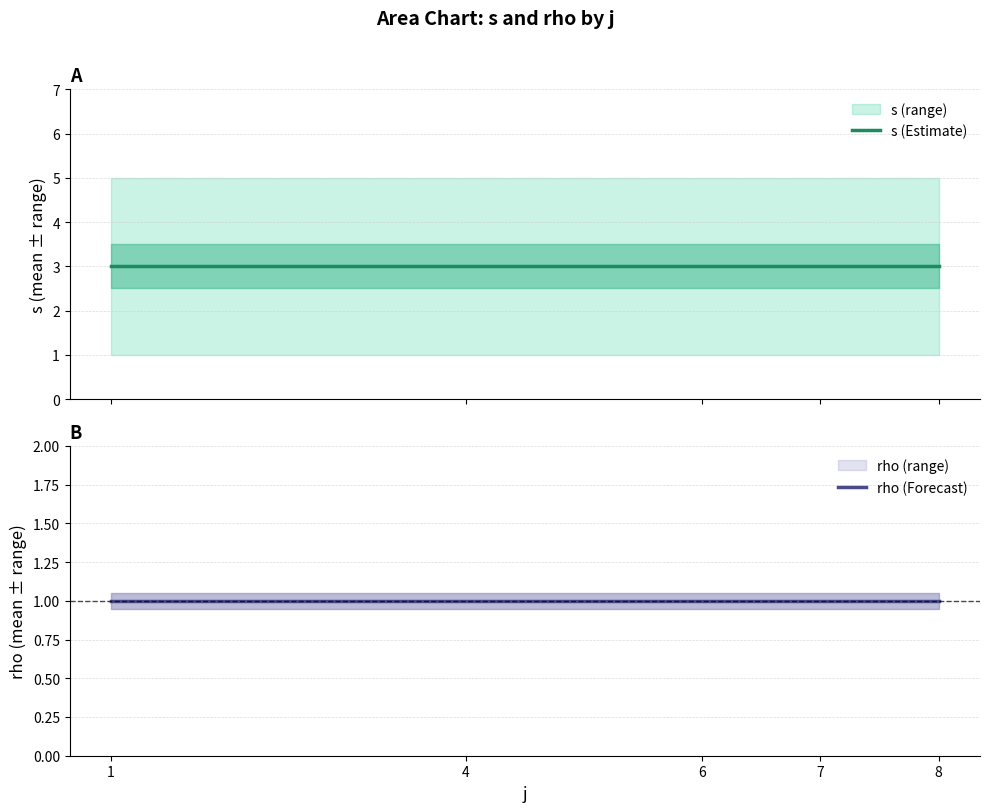

Rank the series by their average value, from highest to lowest.

s (Estimate), rho (Forecast)